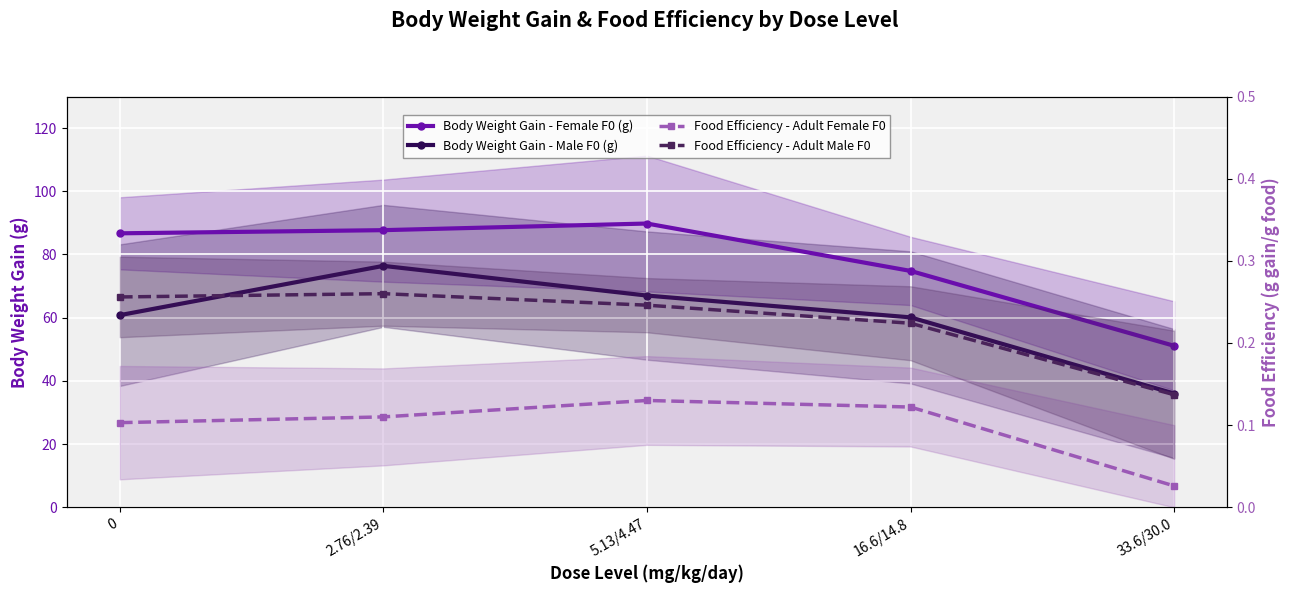

Which category has the highest value in the Food Efficiency - Adult Male F0 series?

2.76/2.39